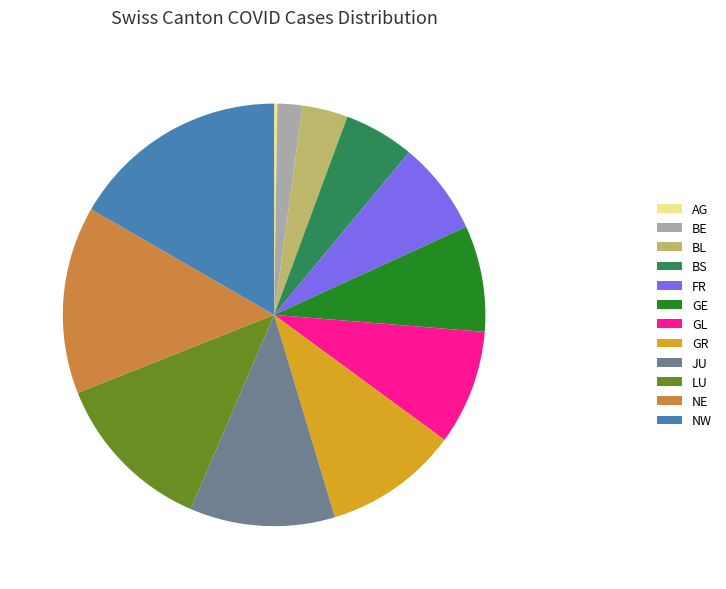

Is it true that JU is 11% of the pie?

True